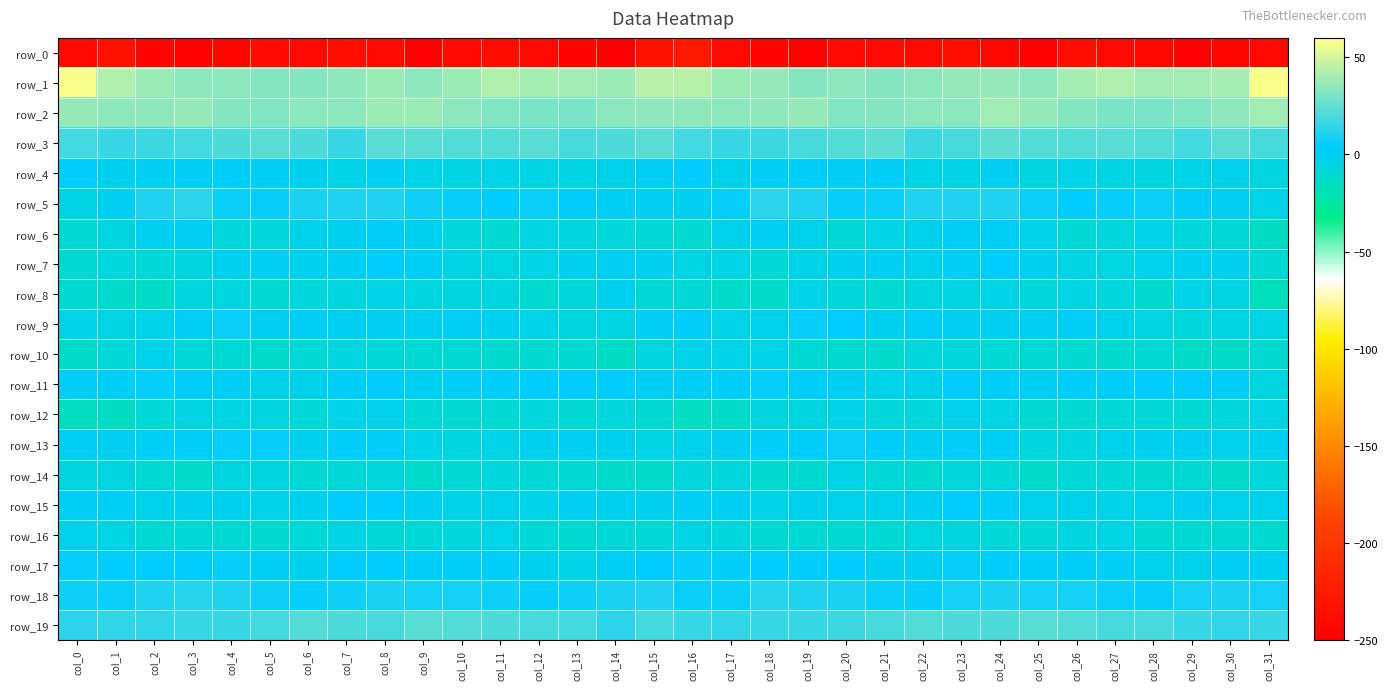

What is the sum of all row_11 values?

45.0